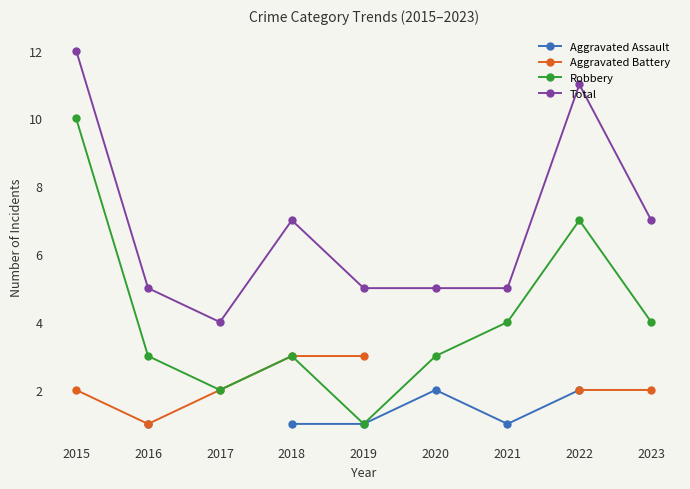

What is the difference between the maximum and minimum values in the Total series?

8